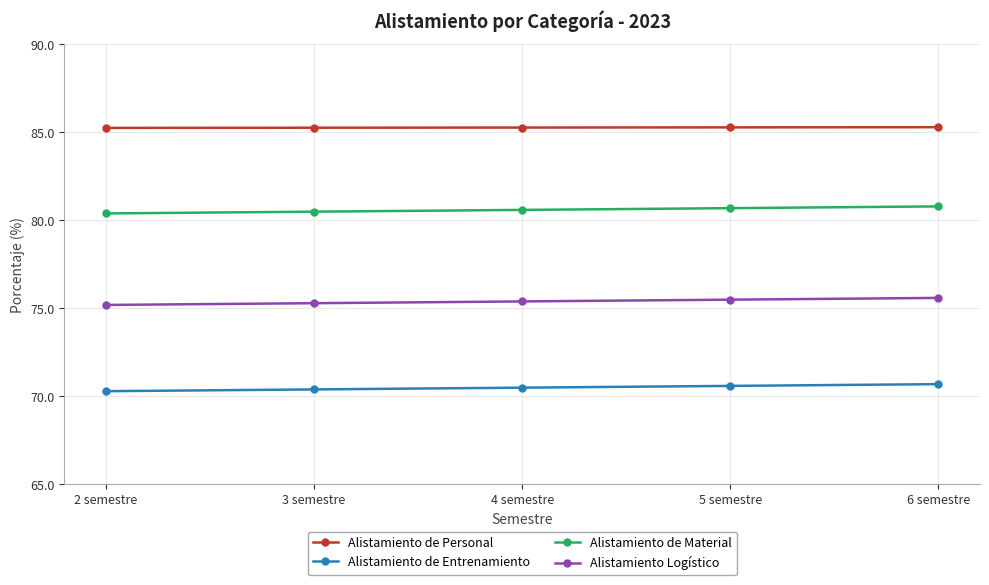

Is it true that Alistamiento de Personal equals 49.2 at 2 semestre?

False